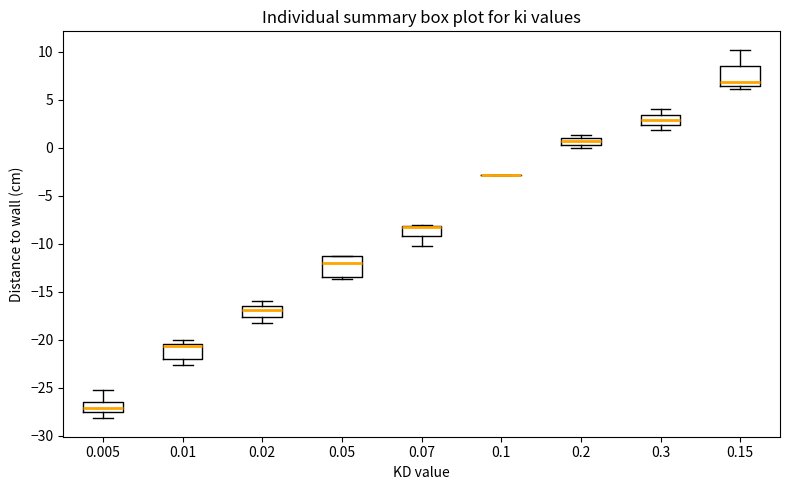

Where is the lower edge of the box at x = 0.05 on the y-axis? The values are not printed on the chart, so give them approximately, as read against the axis.

-13.5